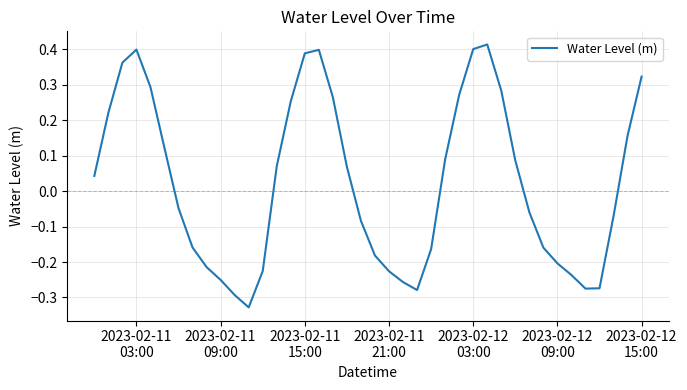

Does the chart have visible grid lines?

Yes